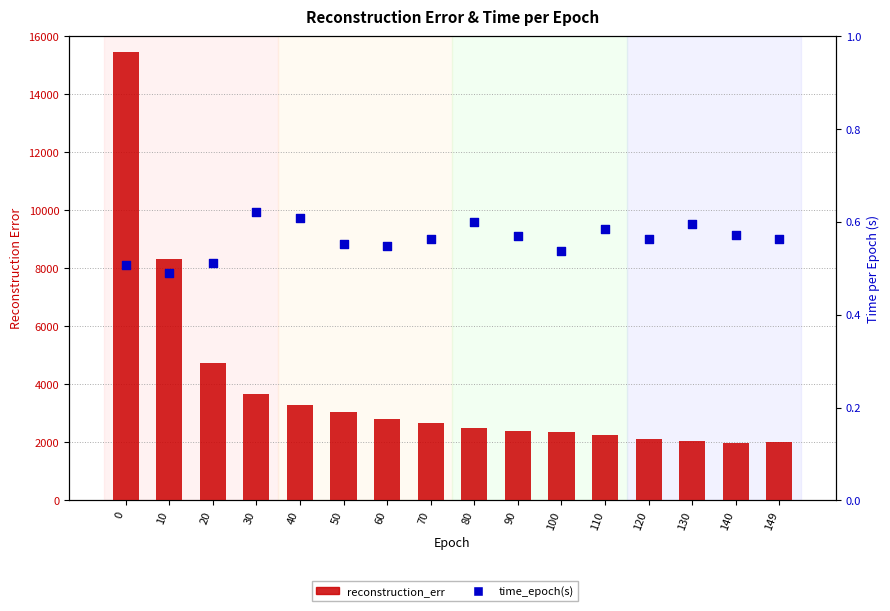

At how many categories does at least one series exceed 12088?

1